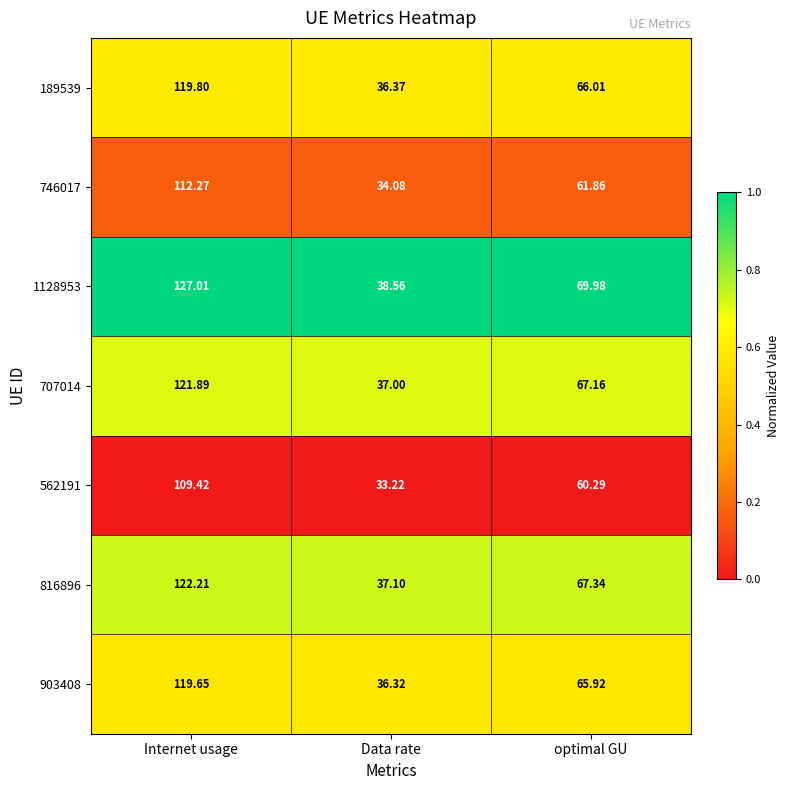

At which label does 746017 first exceed 61?

Internet usage